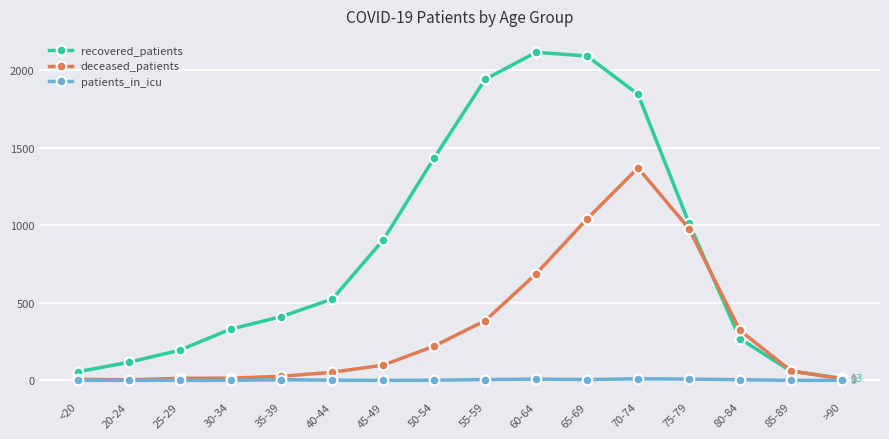

How many patients_in_icu values are between 0 and 5?

13